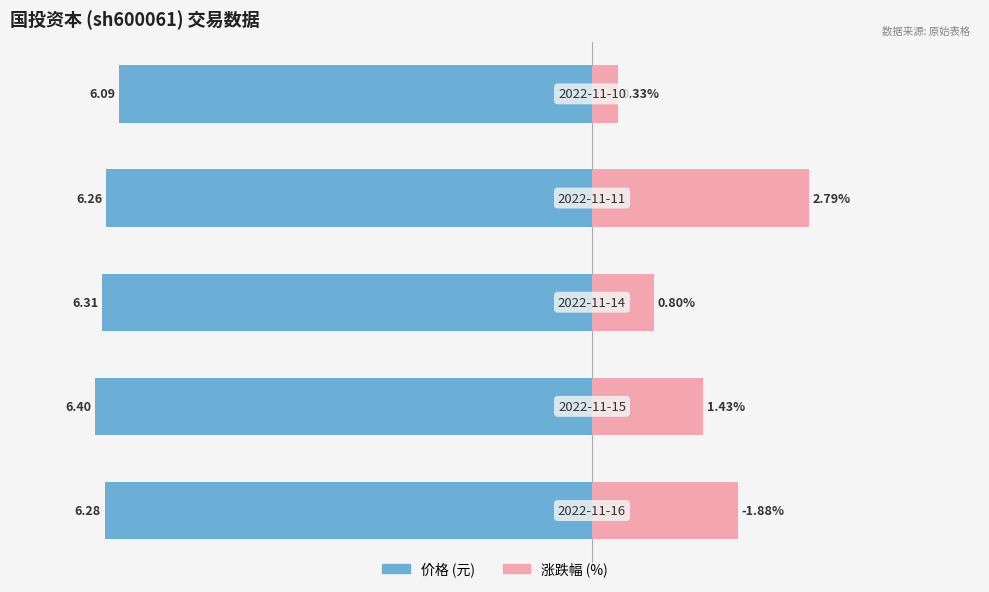

How many data points in 涨跌幅% are above 1?

3